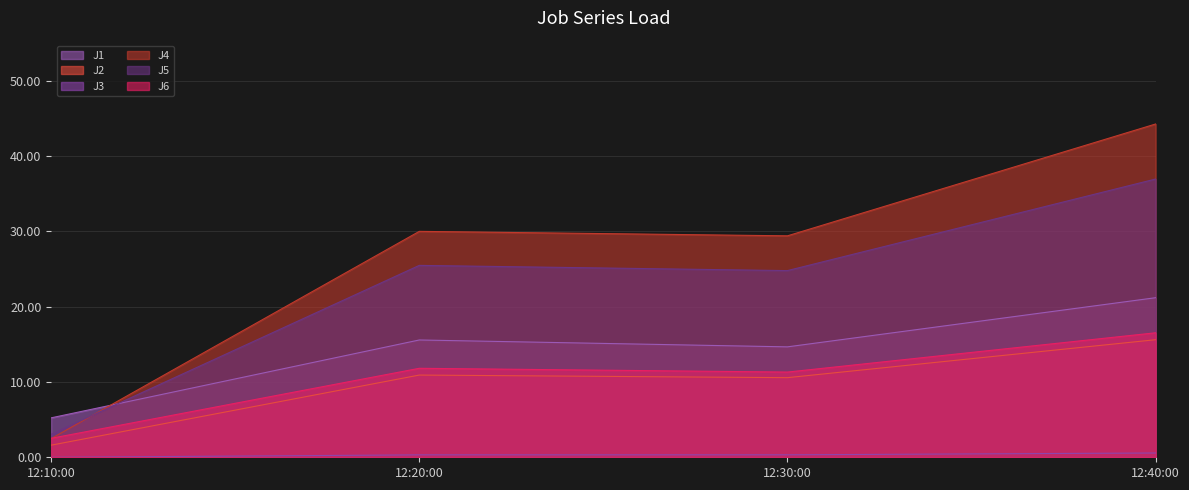

Read the J2 value at 12:10:00.

1.6